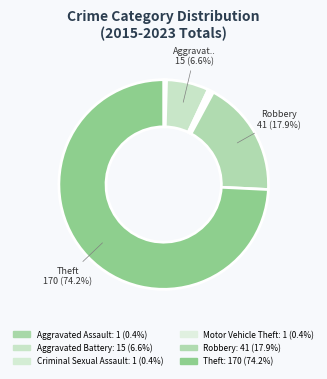

To the nearest percent, what is the average slice percentage?

17%